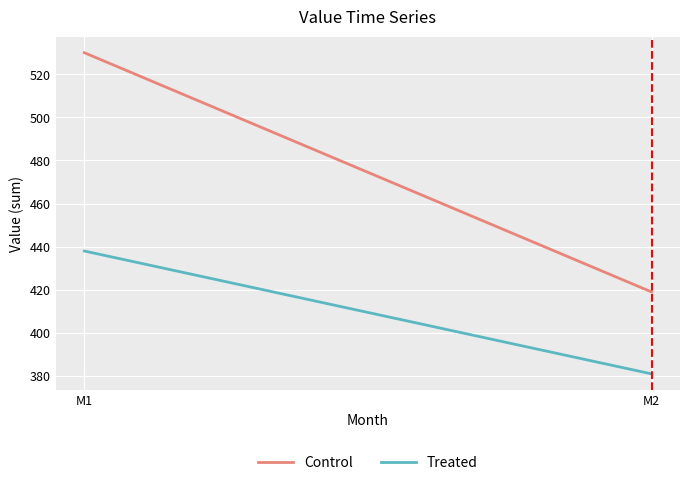

Which label corresponds to the smallest value in the chart?

M2